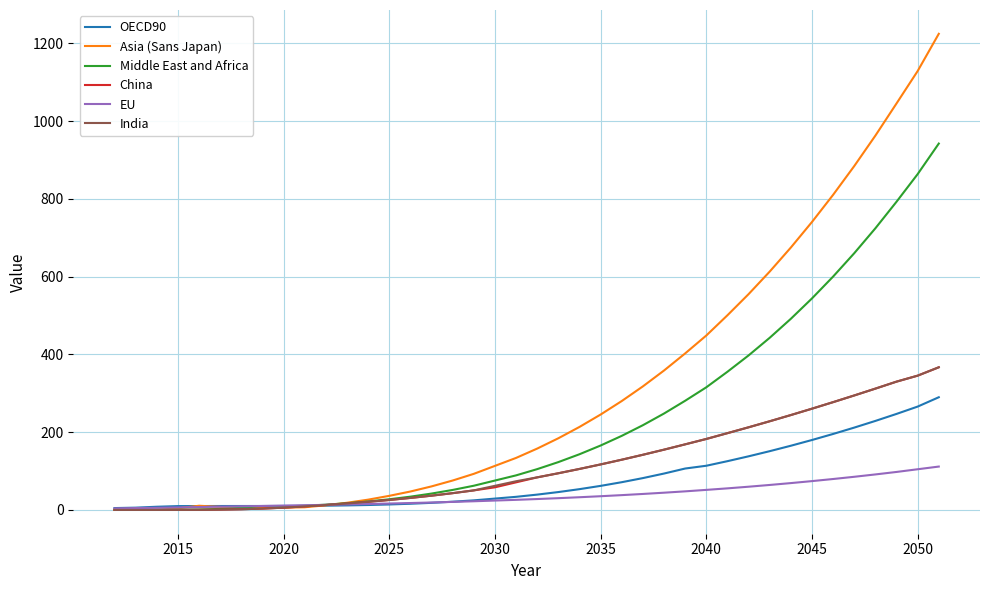

What is the greatest value displayed?

1224.2